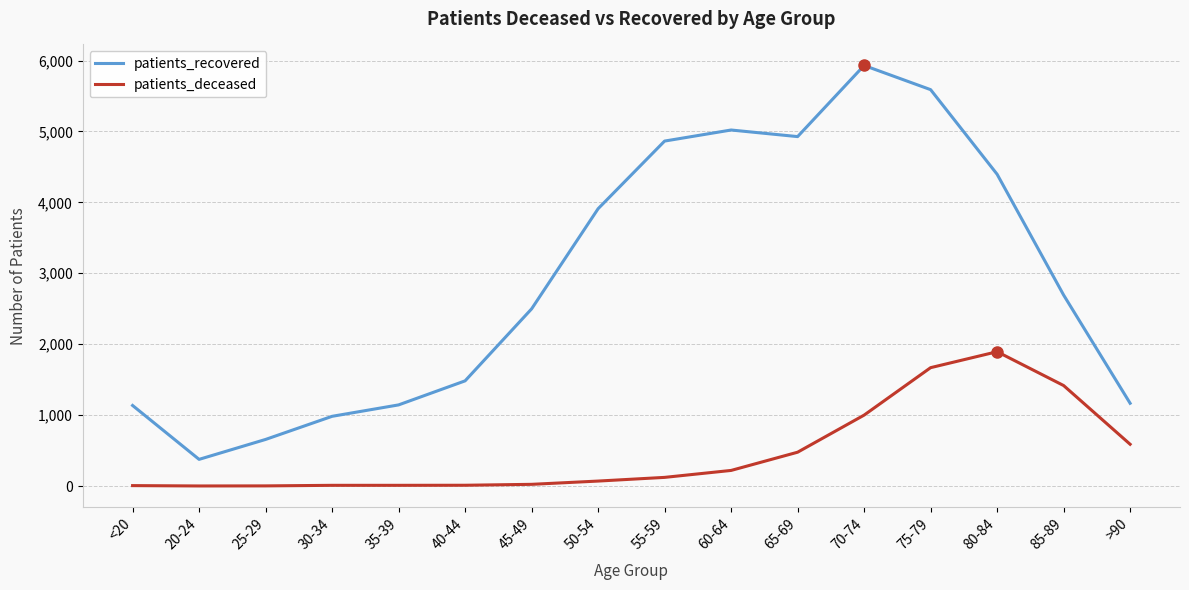

The value of patients_recovered at 70-74 is 2563. True or false?

False